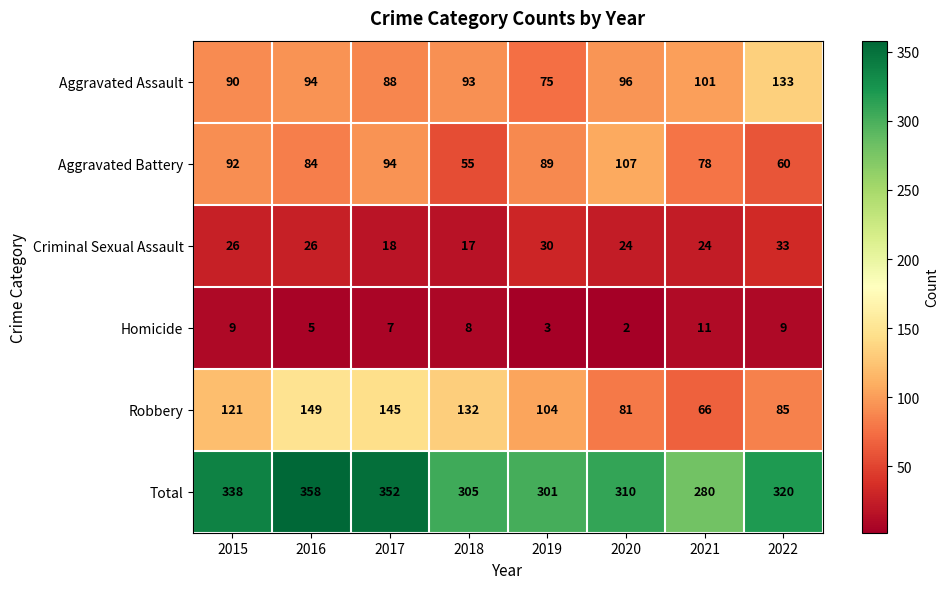

At which category does the chart reach its peak across all series?

2016